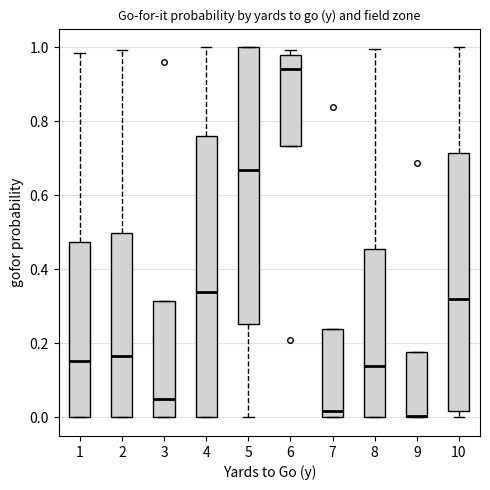

Reading left to right, read every box against the y-axis: the position of its median line, the range the box covers, and the ends of its whiskers. The values are not printed on the chart, so give them approximately, as read against the axis.

1: median 0.16, box 0.00 to 0.48, whiskers 0.00 to 0.98
2: median 0.16, box 0.00 to 0.50, whiskers 0.00 to 1.00
3: median 0.06, box 0.00 to 0.32, whiskers 0.00 to 0.32
4: median 0.34, box 0.00 to 0.76, whiskers 0.00 to 1.00
5: median 0.66, box 0.26 to 1.00, whiskers 0.00 to 1.00
6: median 0.94, box 0.74 to 0.98, whiskers 0.74 to 1.00
7: median 0.02, box 0.00 to 0.24, whiskers 0.00 to 0.24
8: median 0.14, box 0.00 to 0.46, whiskers 0.00 to 1.00
9: median 0.00 (drawn on the box's lower edge), box 0.00 to 0.18, whiskers 0.00 to 0.18
10: median 0.32, box 0.02 to 0.72, whiskers 0.00 to 1.00